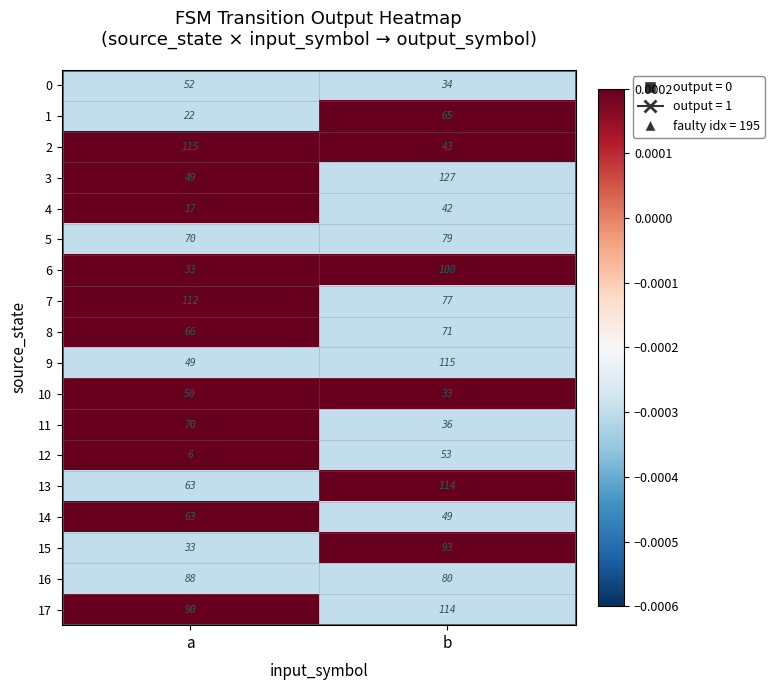

The 5 series shows 21 at a. True or false?

False